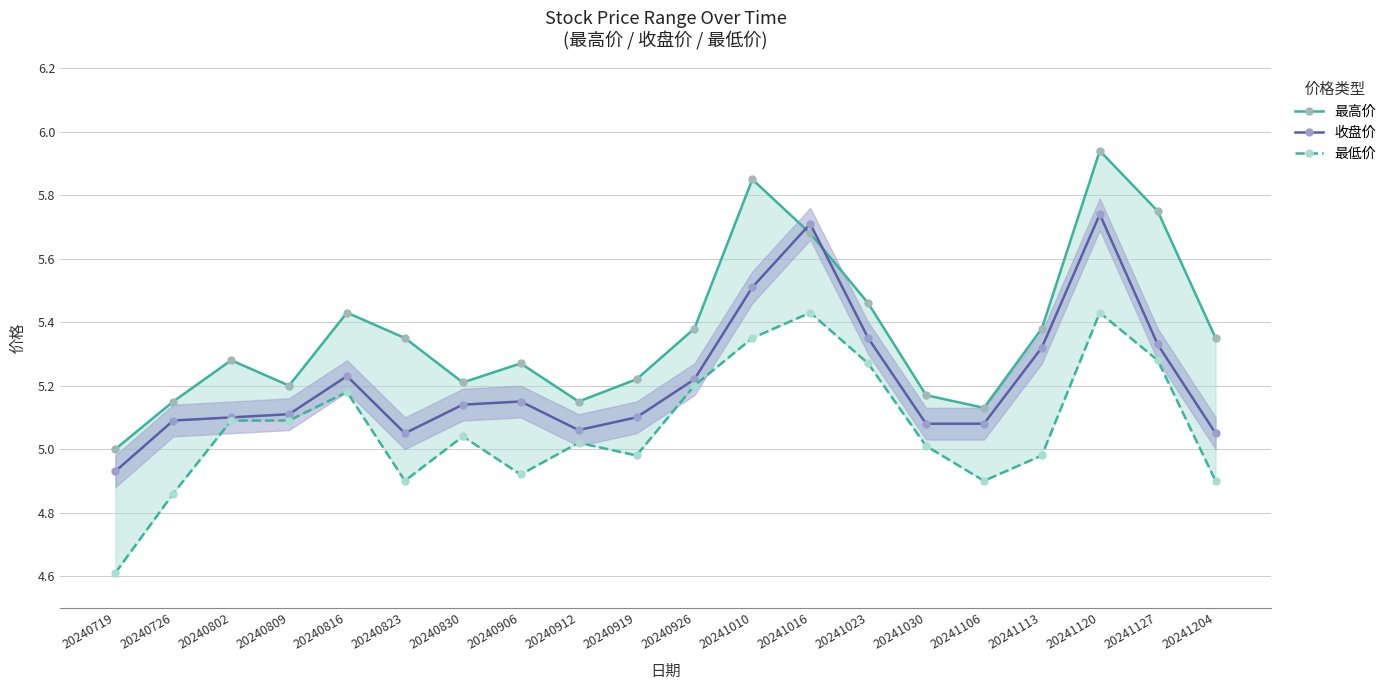

At how many categories does at least one series exceed 4?

20